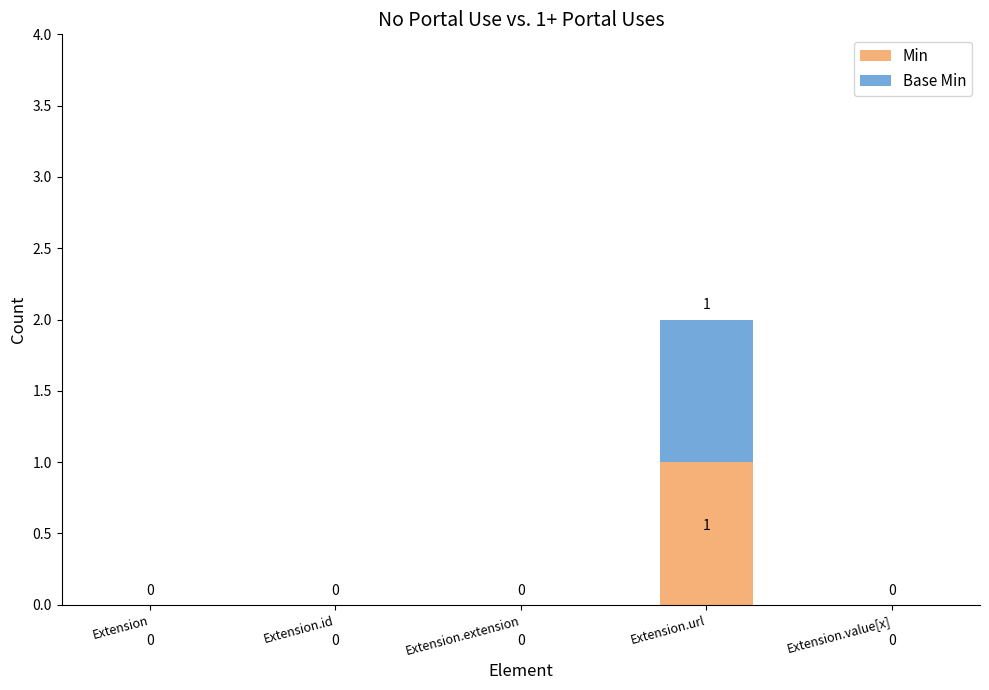

At which category is the sum across all series the highest?

Extension.url